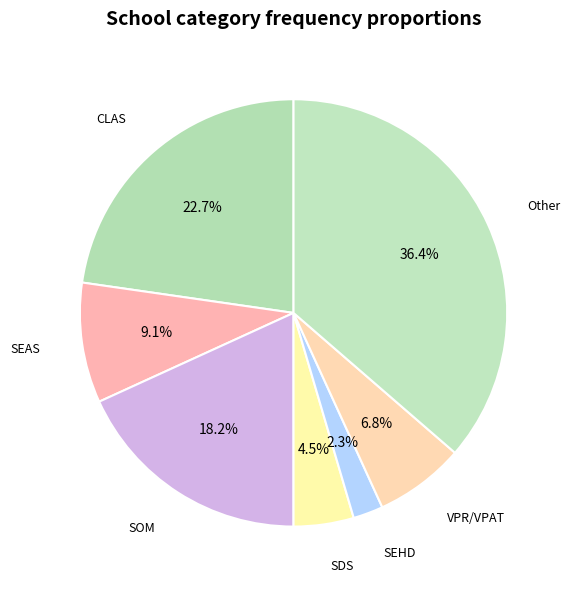

Is it true that CLAS is 37% of the pie?

False